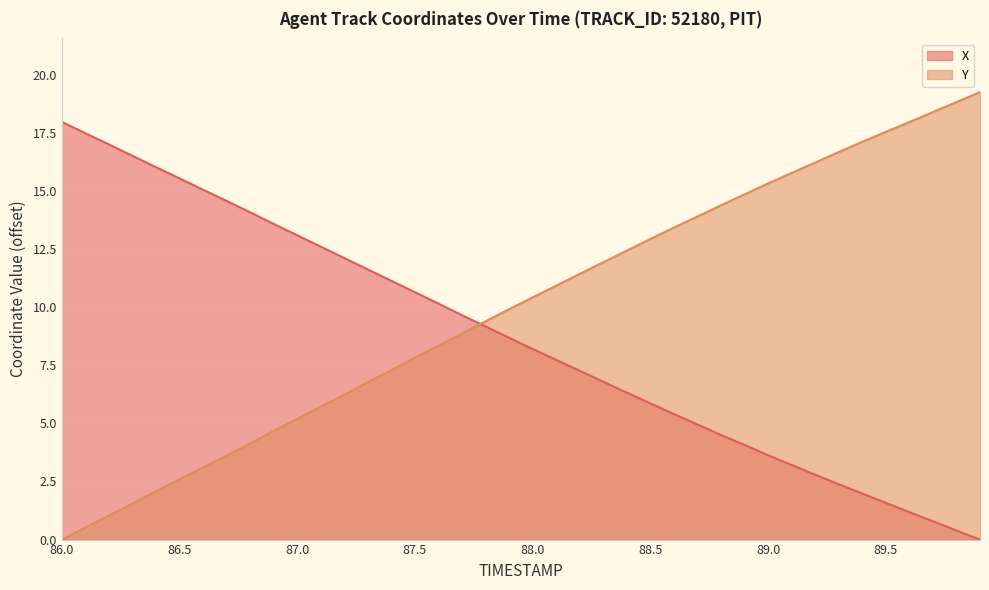

Is it true that Y equals 25.4 at 89.0?

False